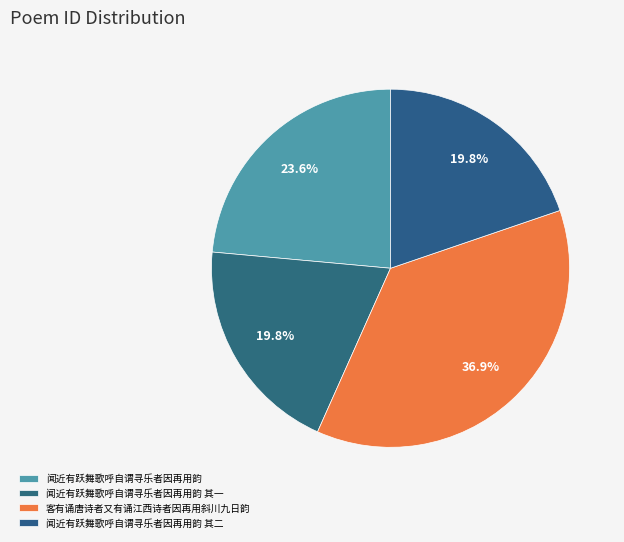

Is 客有诵唐诗者又有诵江西诗者因再用斜川九日韵 the majority of the pie?

No